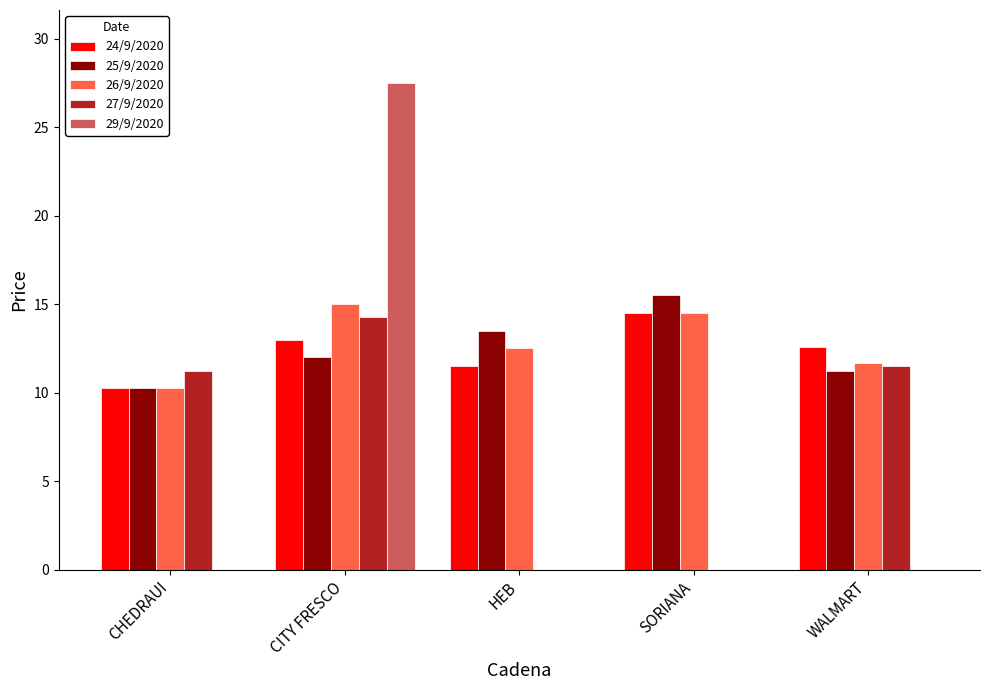

Is the value of 26/9/2020 at HEB greater than the value of 29/9/2020 at CITY FRESCO?

No